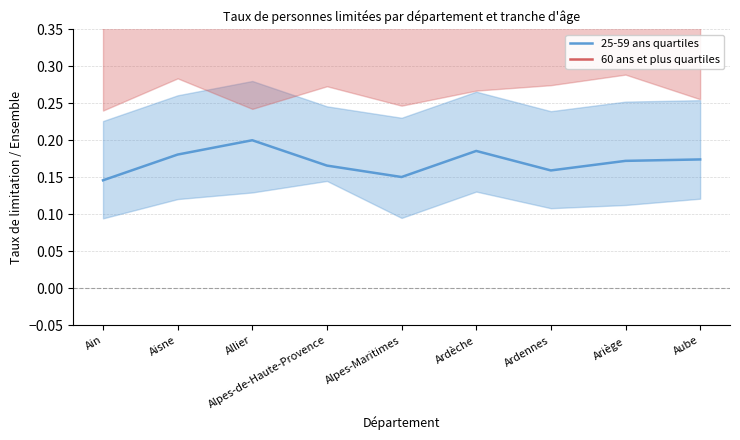

Rank the series by their average value, from lowest to highest.

25-59 ans quartiles, 60 ans et plus quartiles